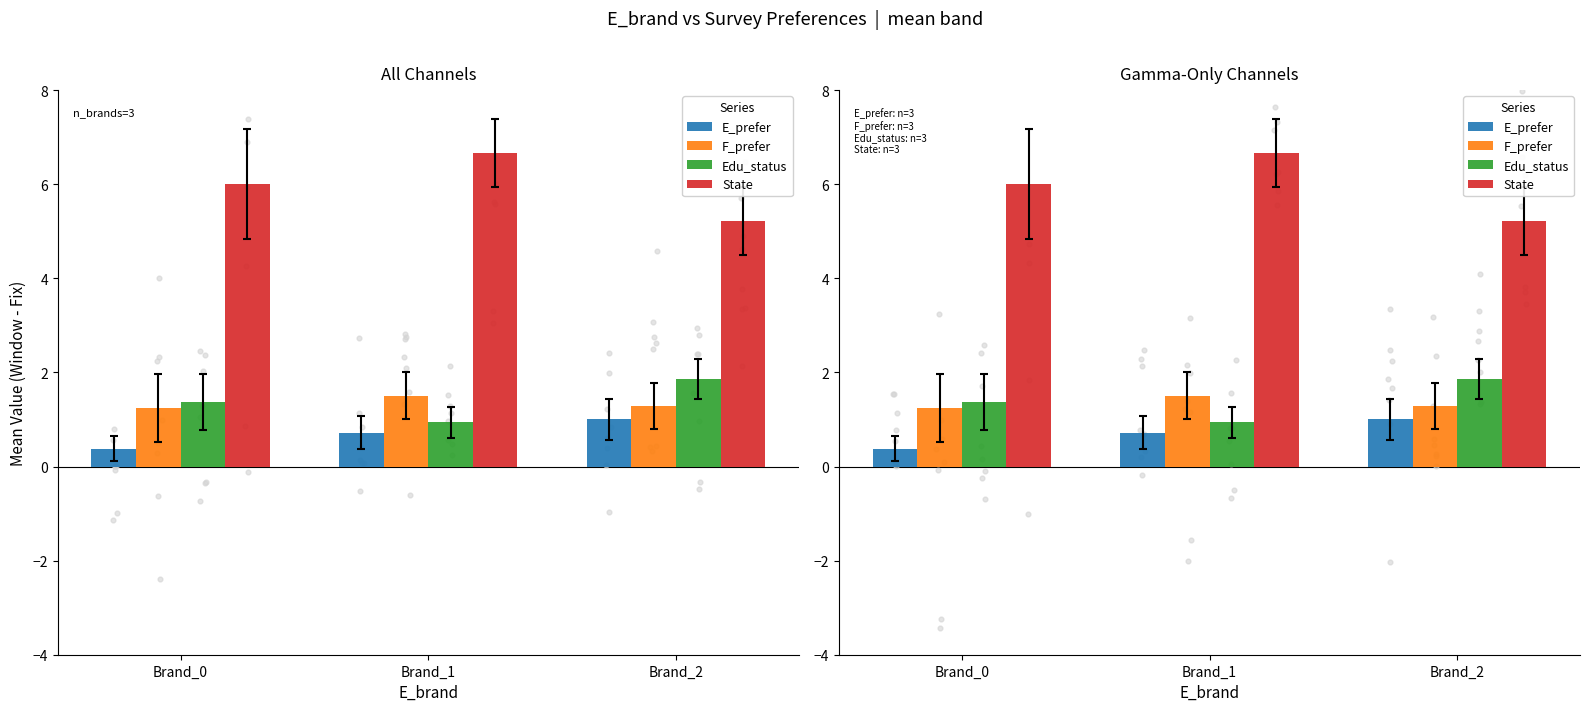

Which series contains the lowest Y value?

E_prefer